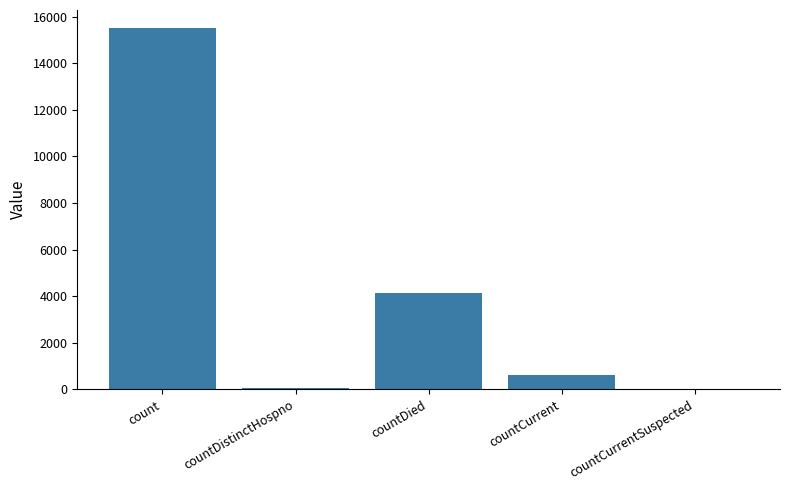

What is the difference between the values at countCurrentSuspected and countCurrent?

605